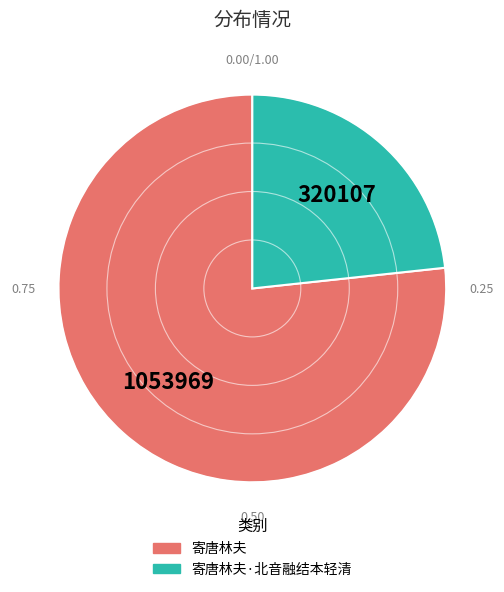

How many slices are in this pie chart?

2